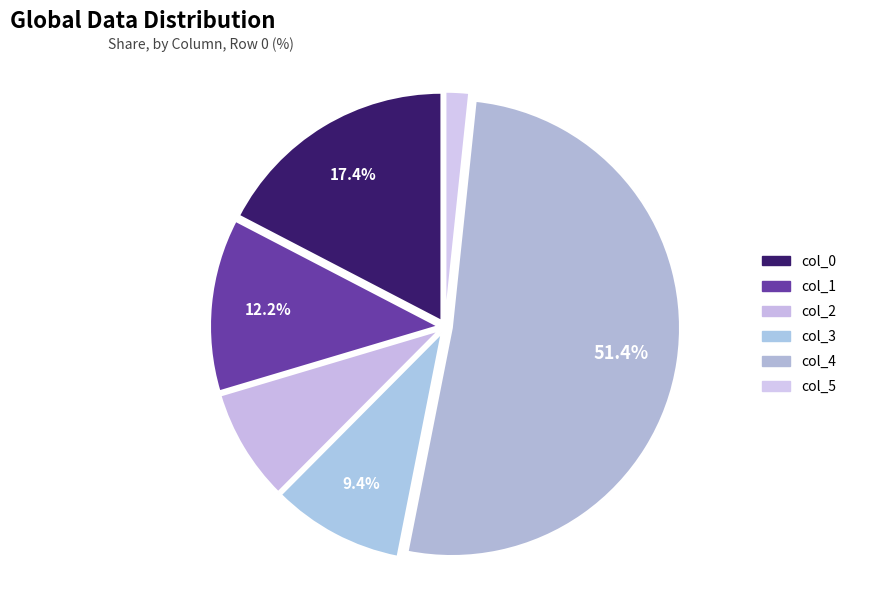

Between col_5 and col_0, which is larger?

col_0